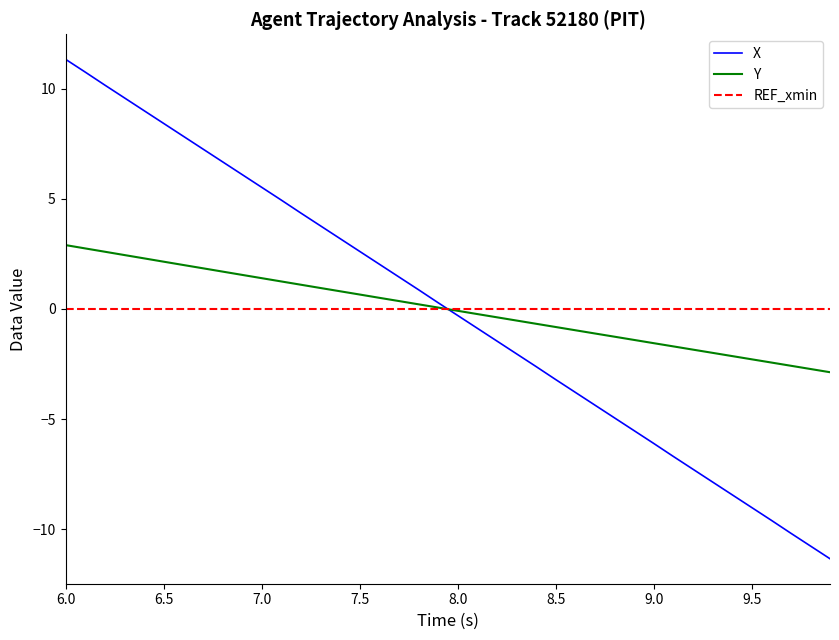

Which series has the largest range (max minus min)?

X